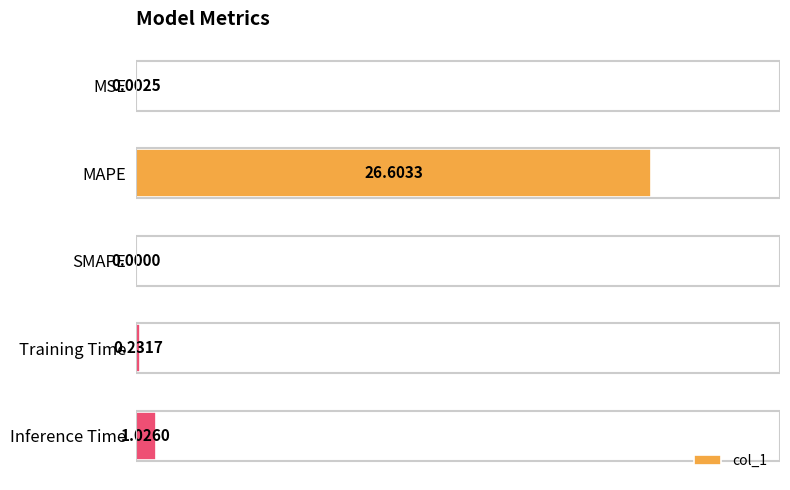

Which category has the highest value across all series?

MAPE